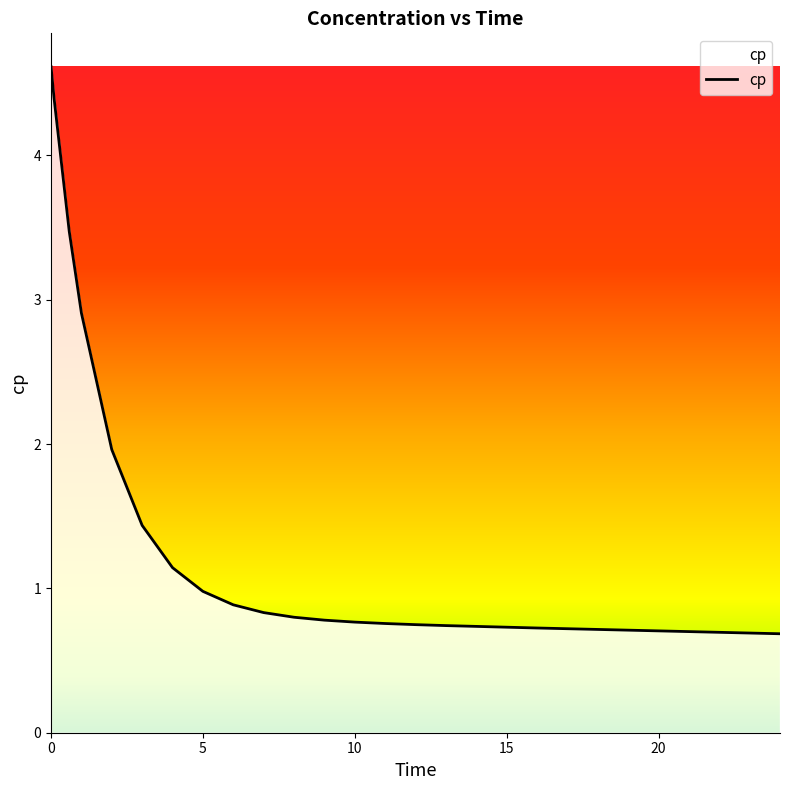

What is the difference between the maximum and minimum values?

3.9